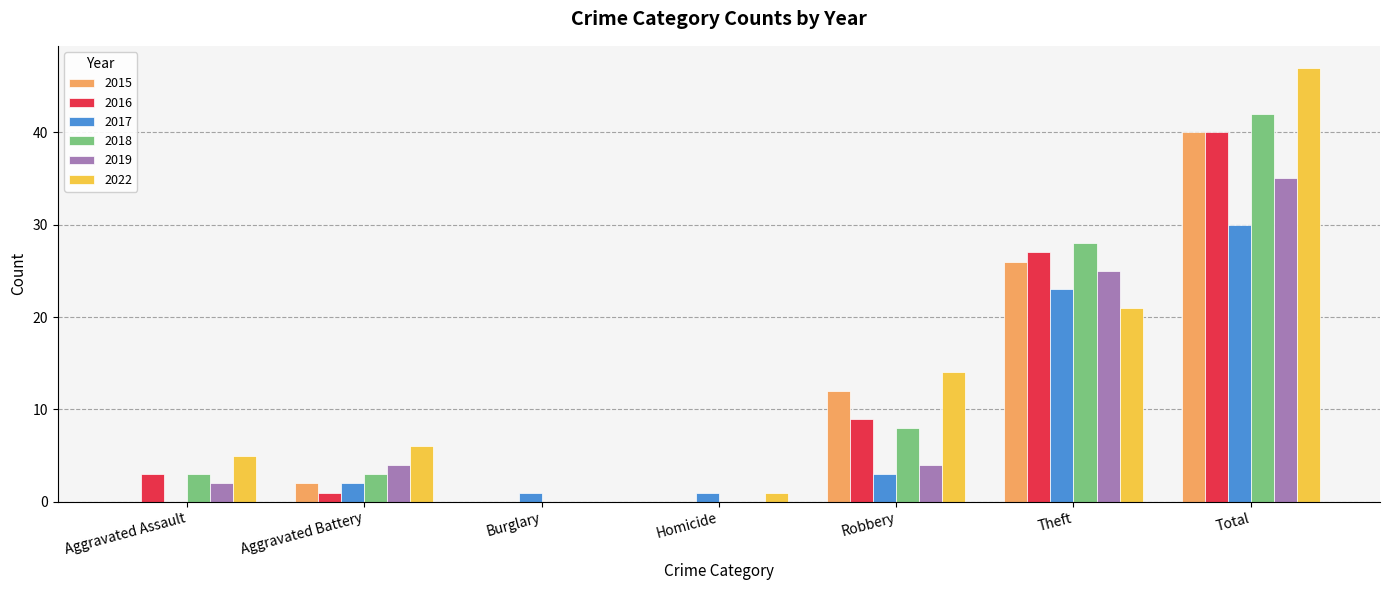

The value of 2018 at Aggravated Battery is 1. True or false?

False